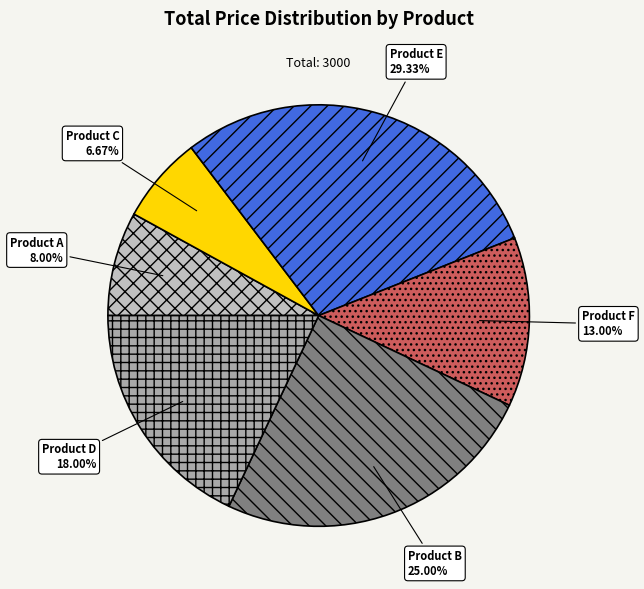

What is the total percentage of Product A and Product B?

33.0%